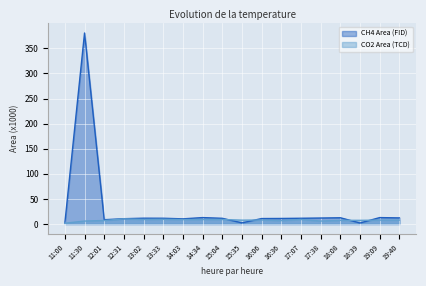

Between 17:07 and 16:06, which is larger?

17:07